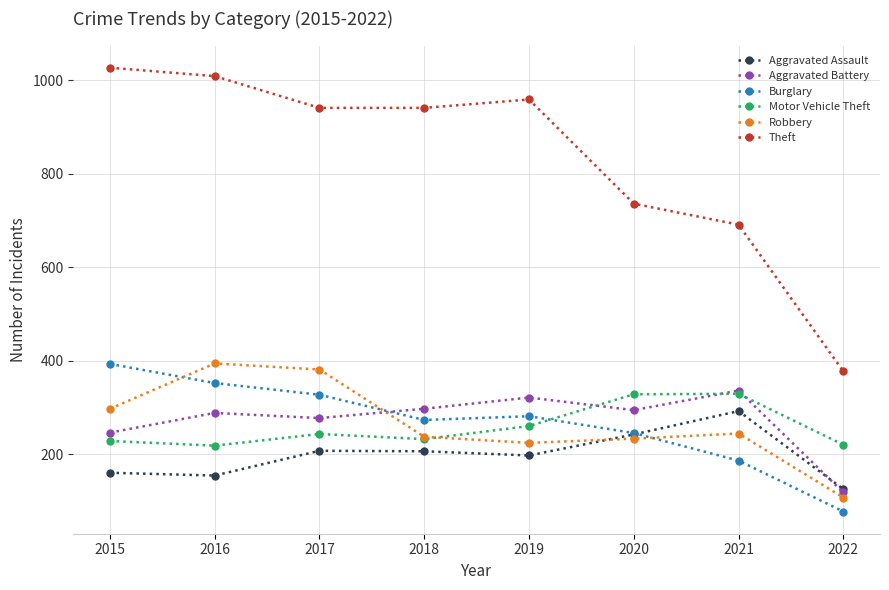

How many distinct data groups are displayed?

6